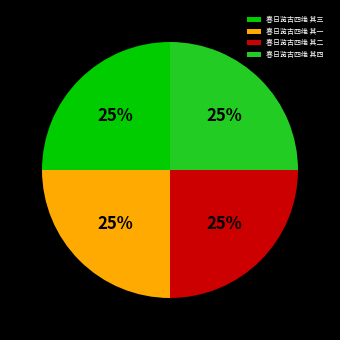

Is there a majority slice in this chart?

No